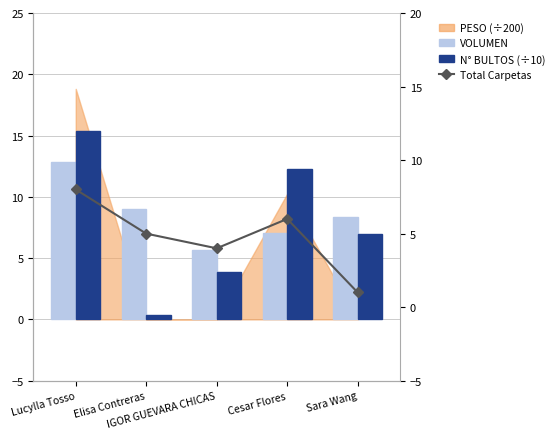

Are the bars horizontal?

No